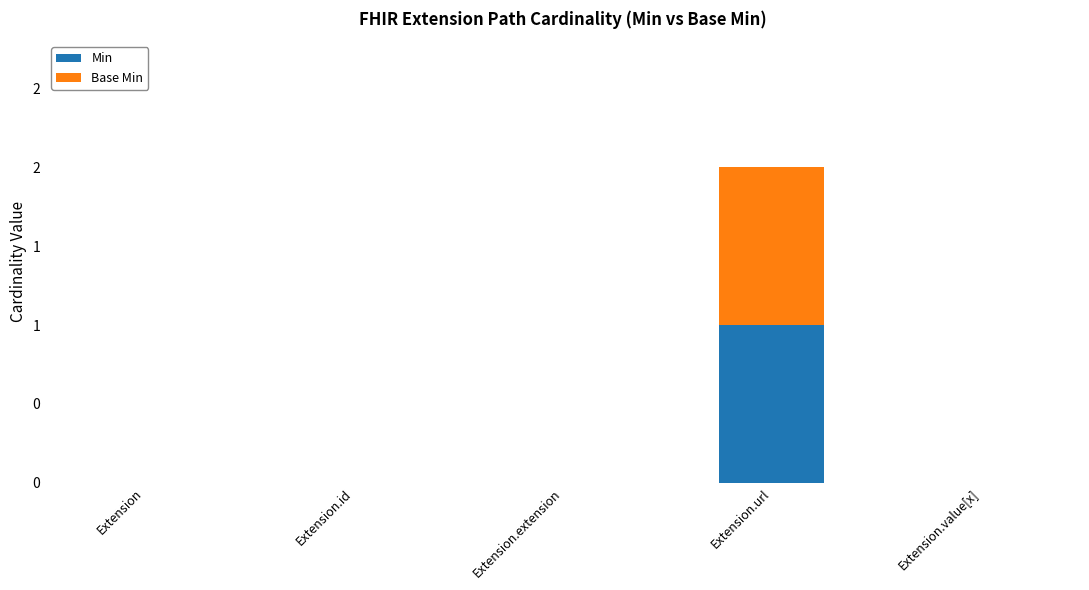

What is the label of the 1st bar from the right?

Extension.value[x]